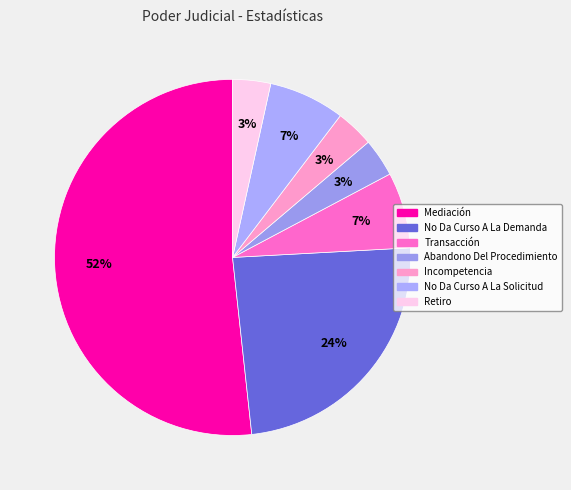

Is there any slice that represents more than half of the pie?

Yes